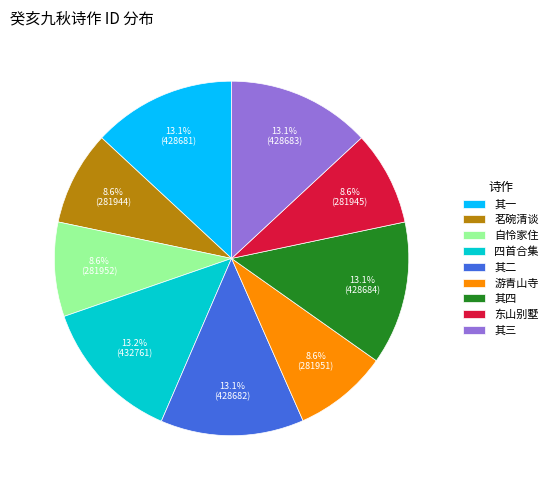

Combined, what portion of the pie is 茗碗清谈 and 游青山寺?

17.2%